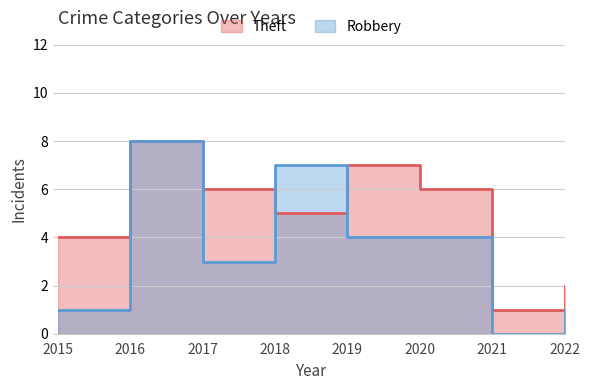

List the series in order of their overall mean, lowest first.

Robbery, Theft